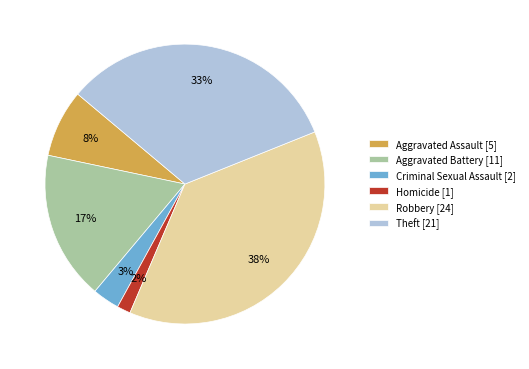

Combined, do Homicide [1] and Criminal Sexual Assault [2] account for over 50%?

No